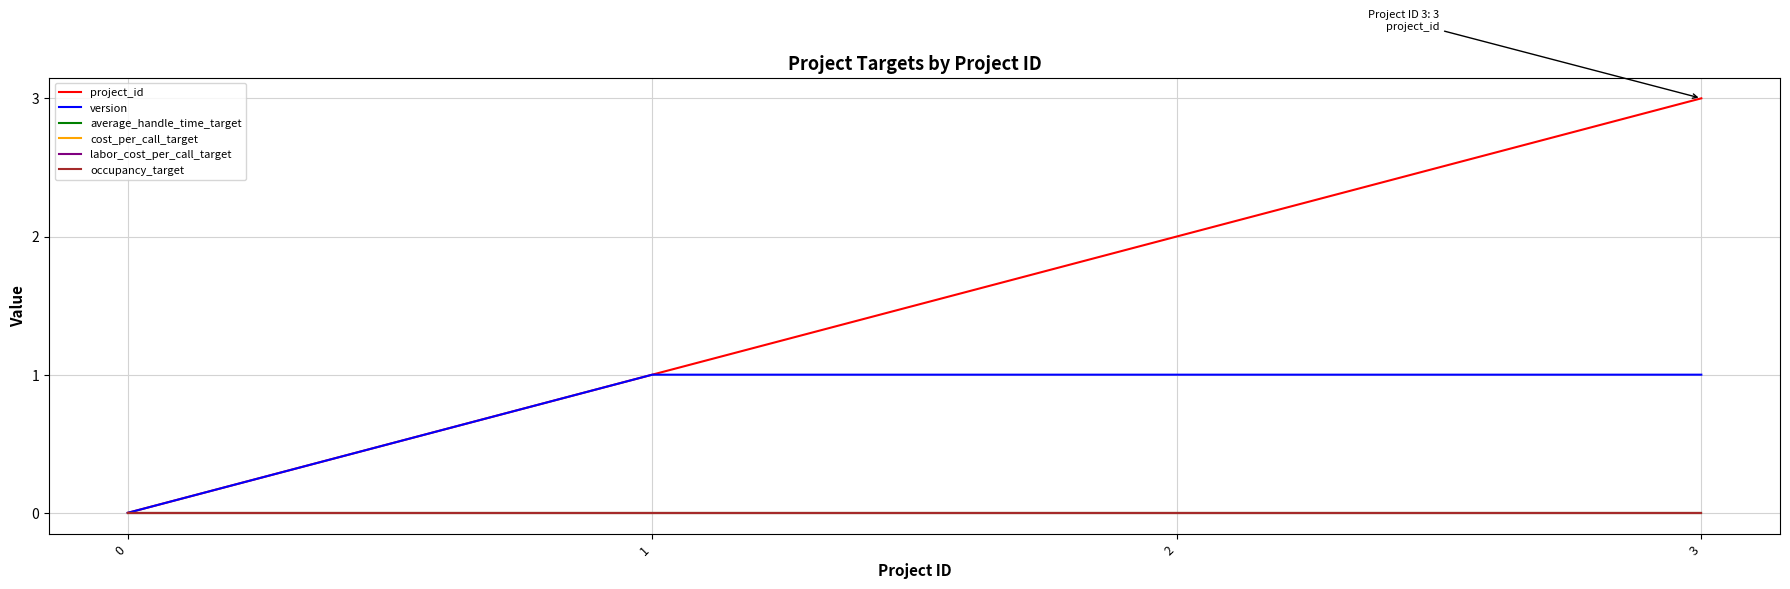

What is the greatest value displayed?

3